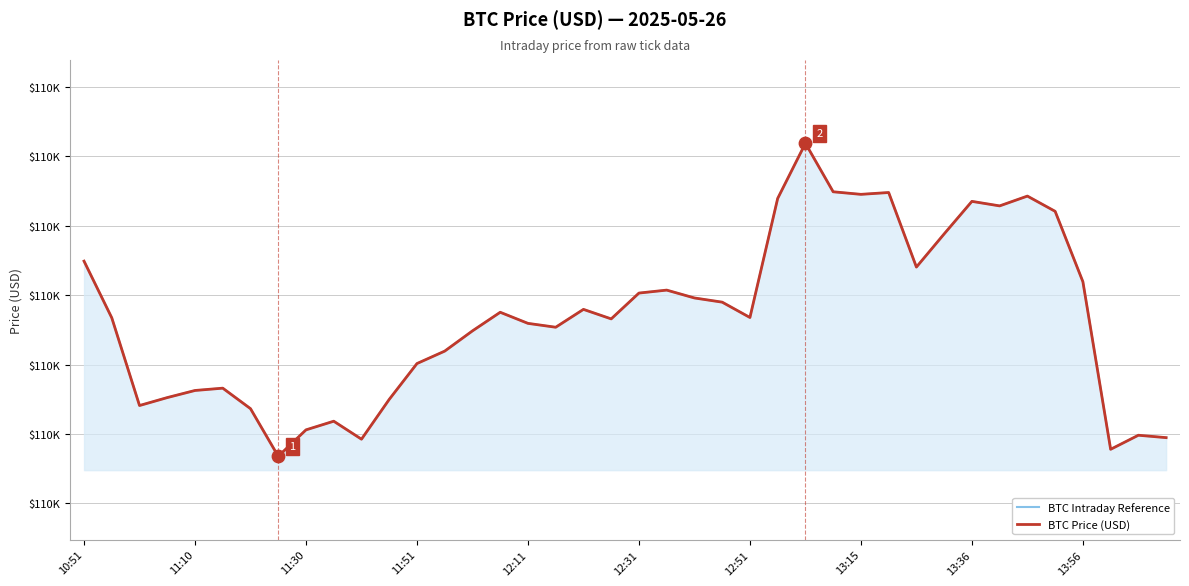

What are all the series names shown in the legend?

BTC Intraday Reference, BTC Price (USD)